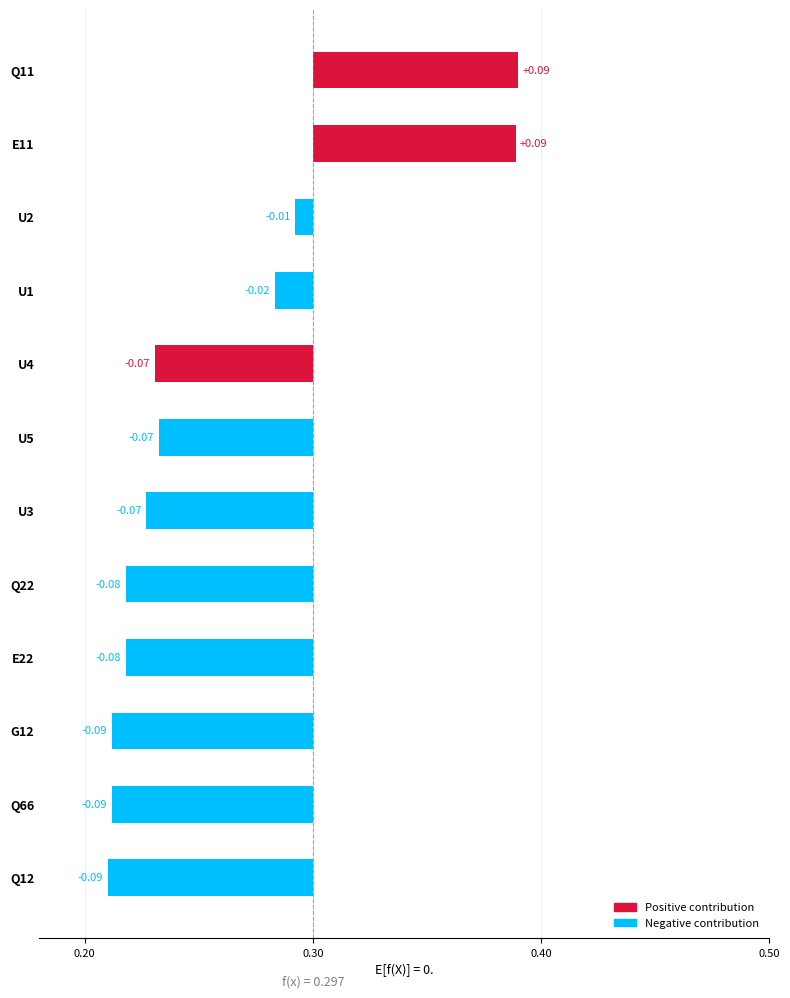

Is it true that the value at G12 is -0.1?

True